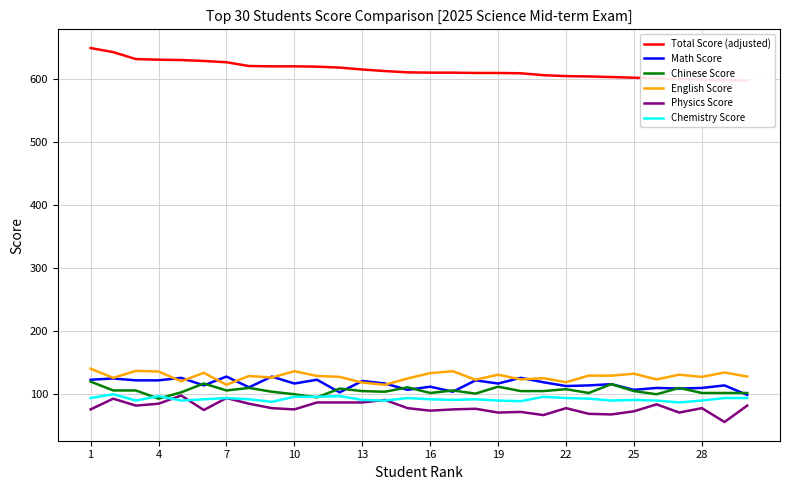

True or false: Chinese Score and Chemistry Score intersect in this chart.

True